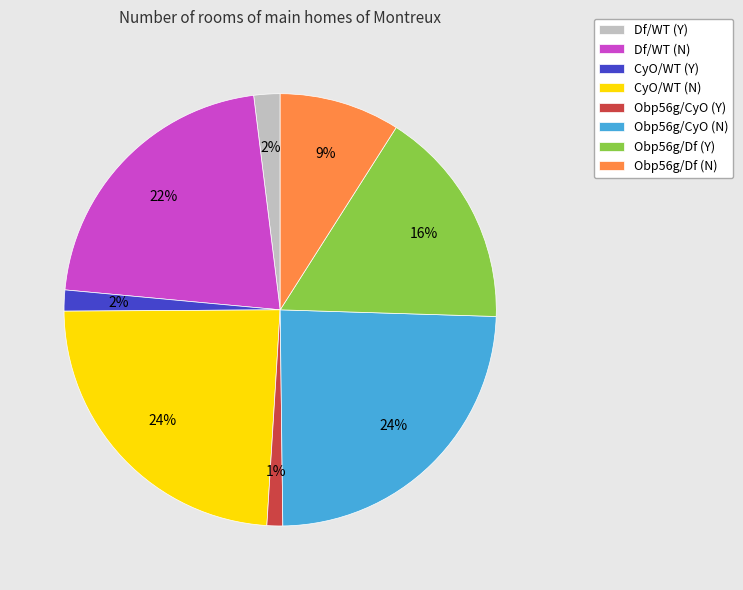

To the nearest percent, what is the combined percentage of CyO/WT (N) and Obp56g/Df (Y)?

40%